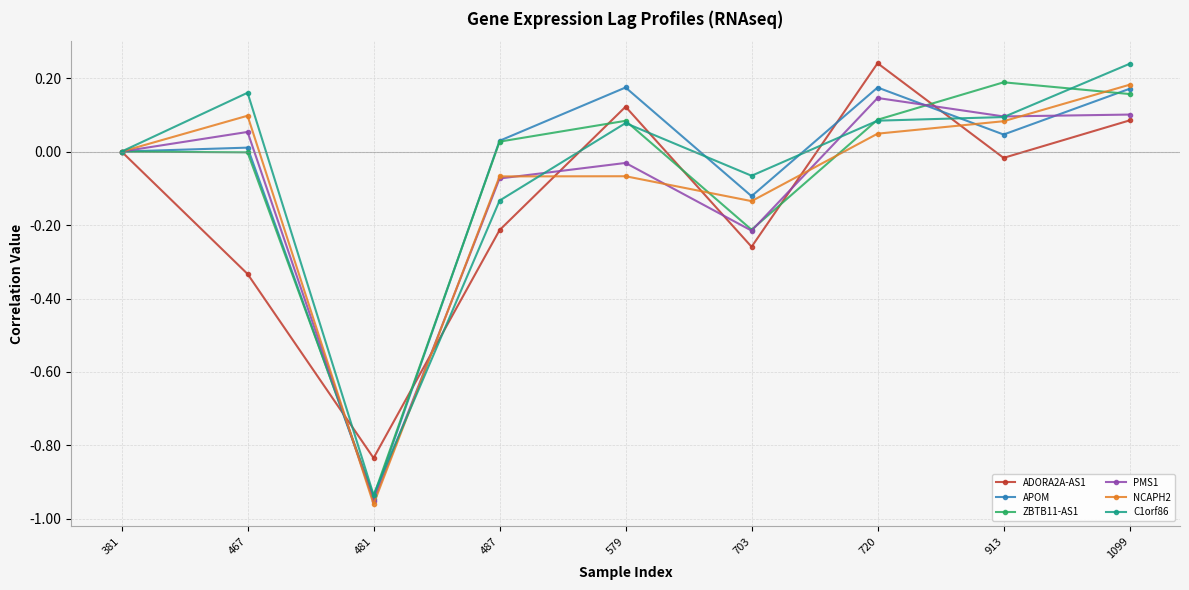

Which series changed the most between 487 and 720?

ADORA2A-AS1